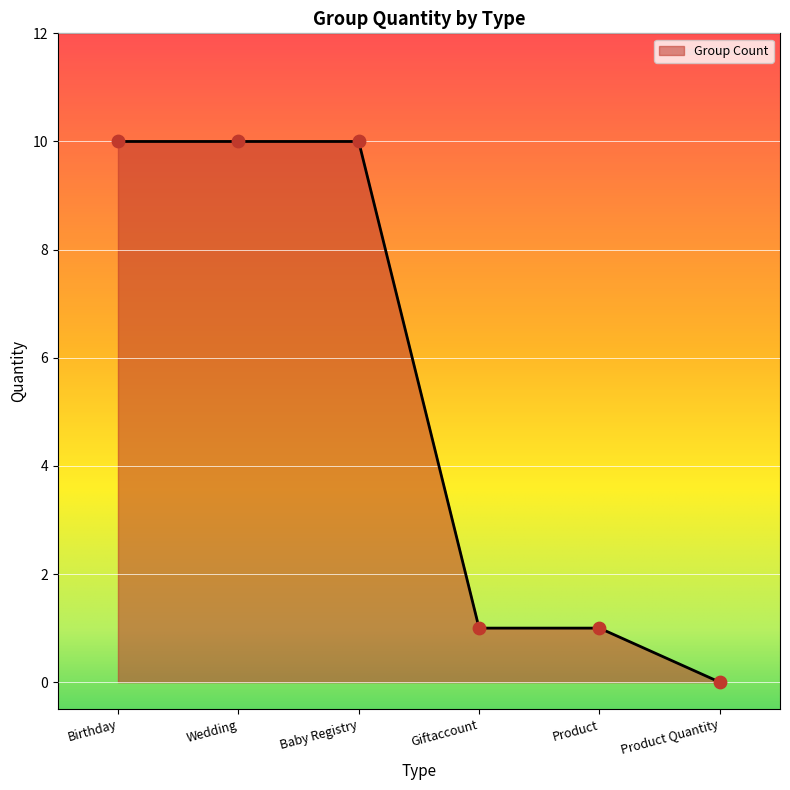

What is the ratio of the value at Giftaccount to the value at Product?

1.0